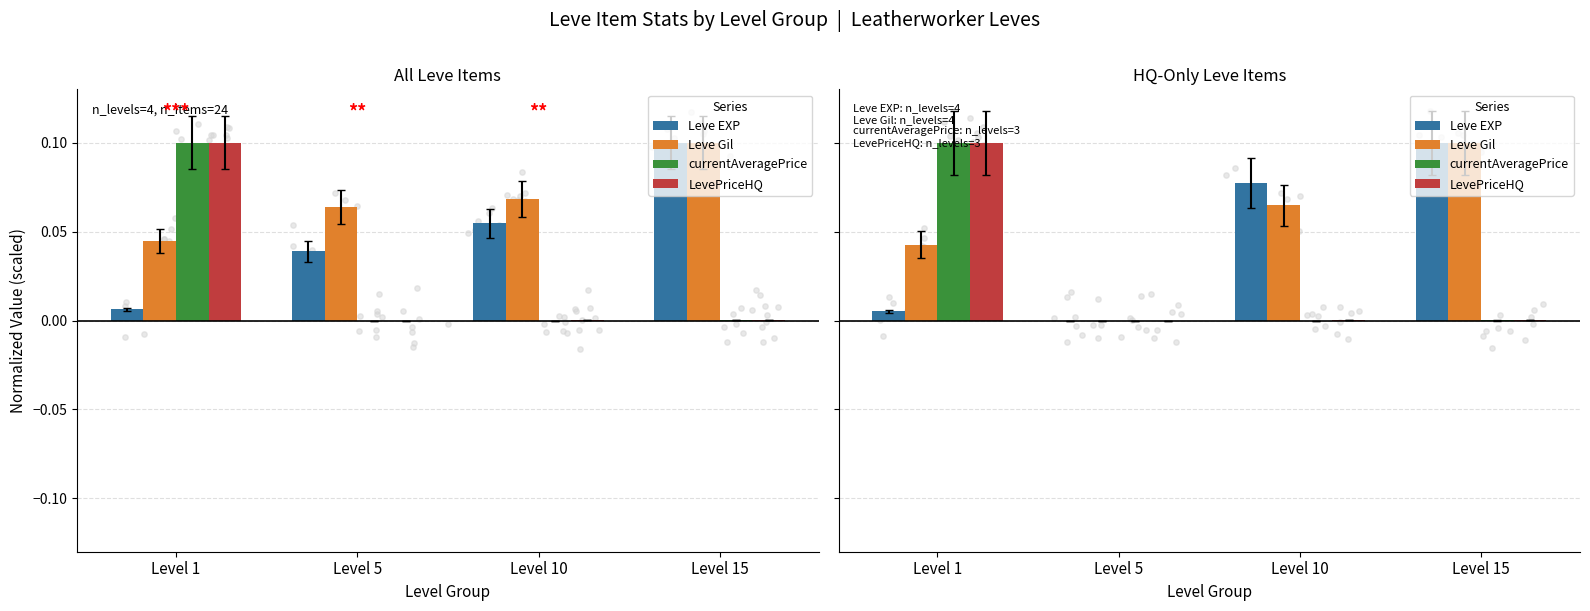

Which series has the largest total across all categories?

Leve Gil